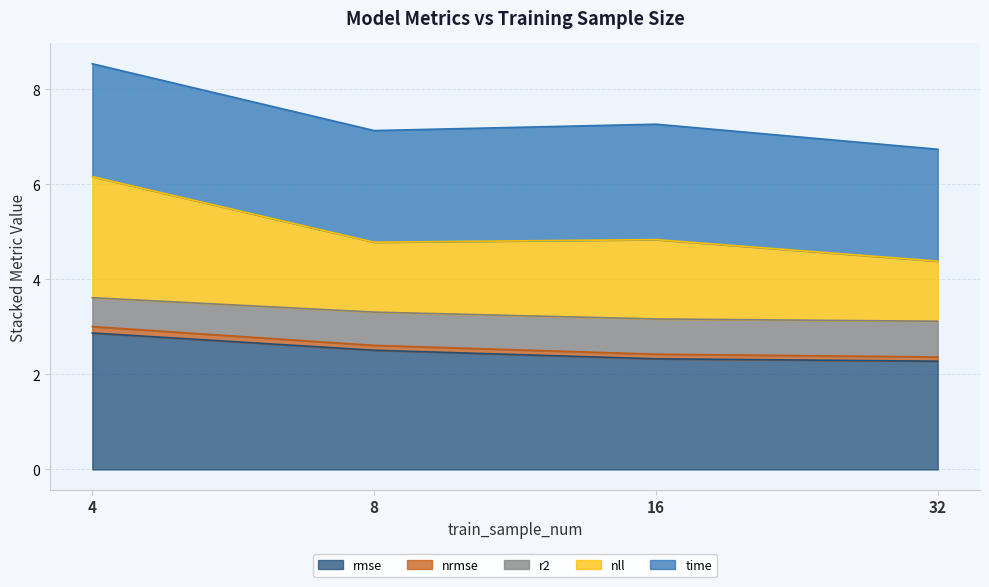

At which category does nll reach its first local valley?

8